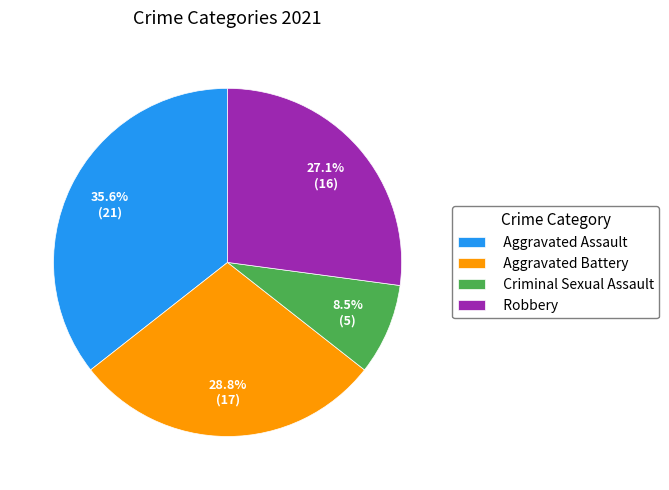

Does any single category account for the majority?

No